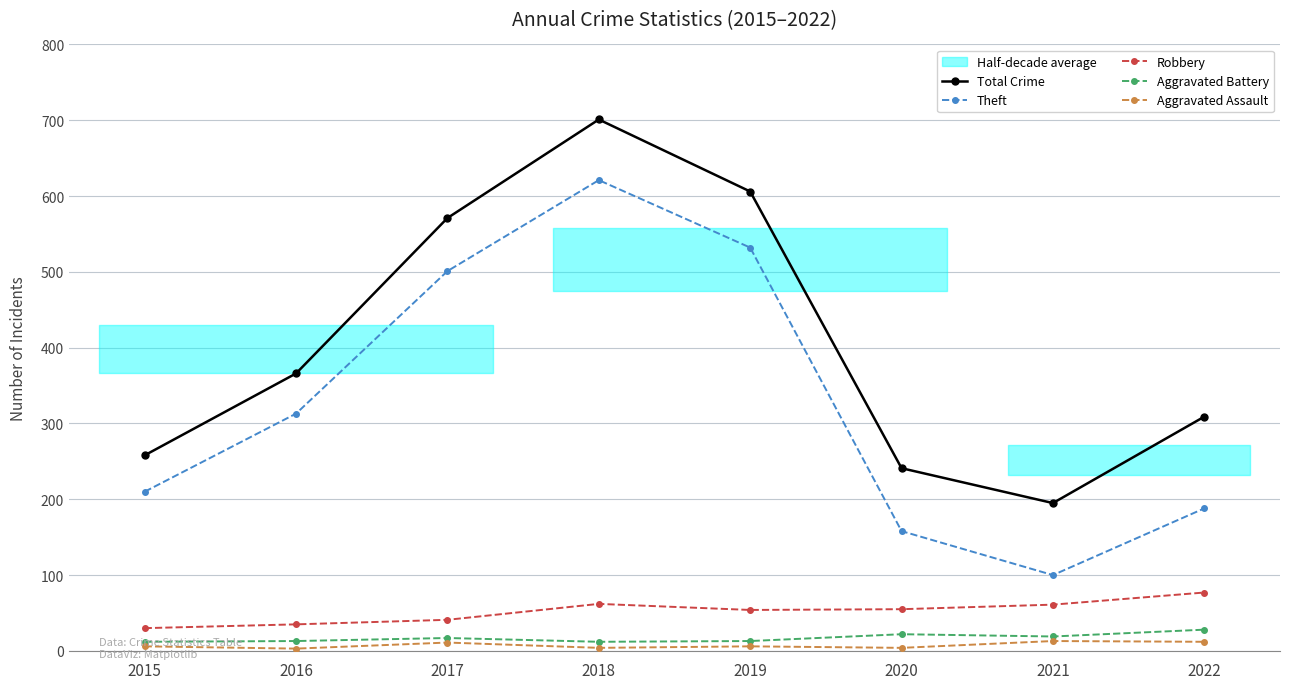

At which label does Robbery first exceed 55?

2018